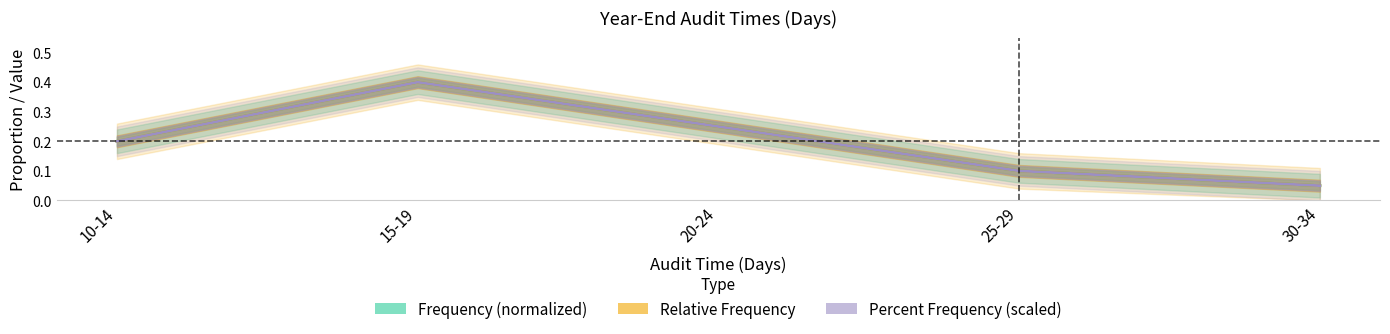

Reading right to left, what are all the values shown in this chart?

Frequency (normalized): 0.1	0.1	0.2	0.4	0.2
Relative Frequency: 0.1	0.1	0.2	0.4	0.2
Percent Frequency (scaled): 0.1	0.1	0.2	0.4	0.2